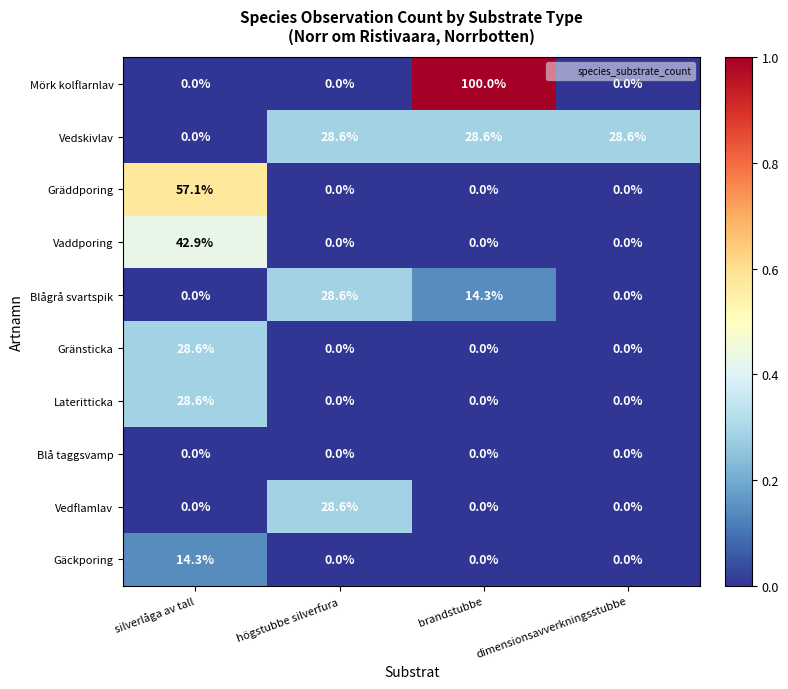

What is the sum of all Vedskivlav values?

85.8